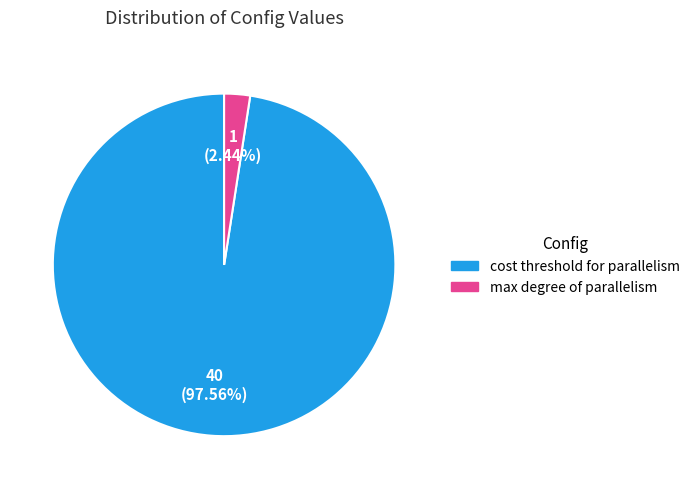

Count the number of slices in the pie.

2